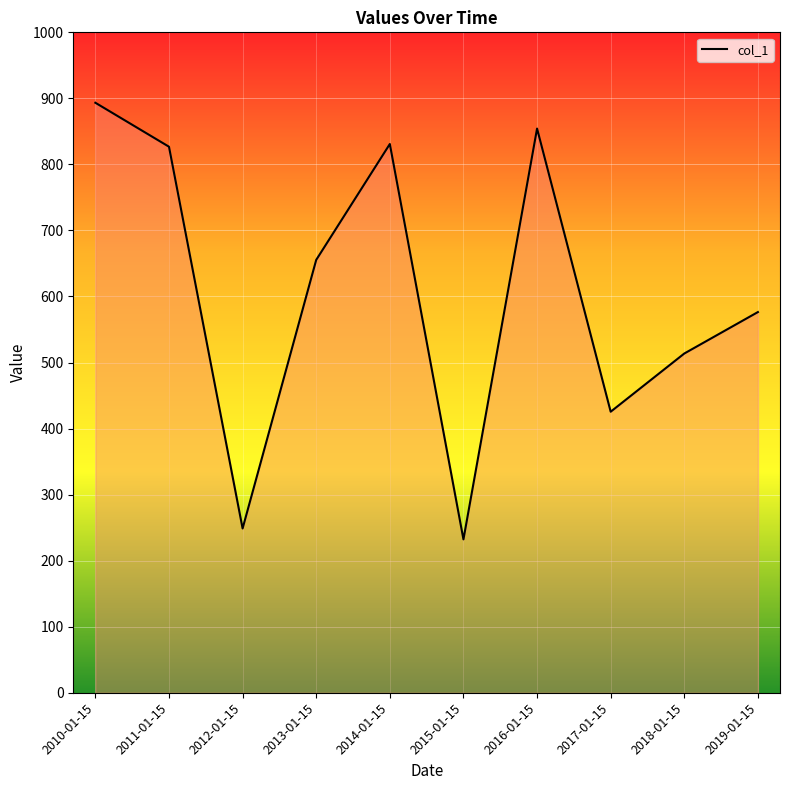

At which label does the data first exceed 655?

2010-01-15